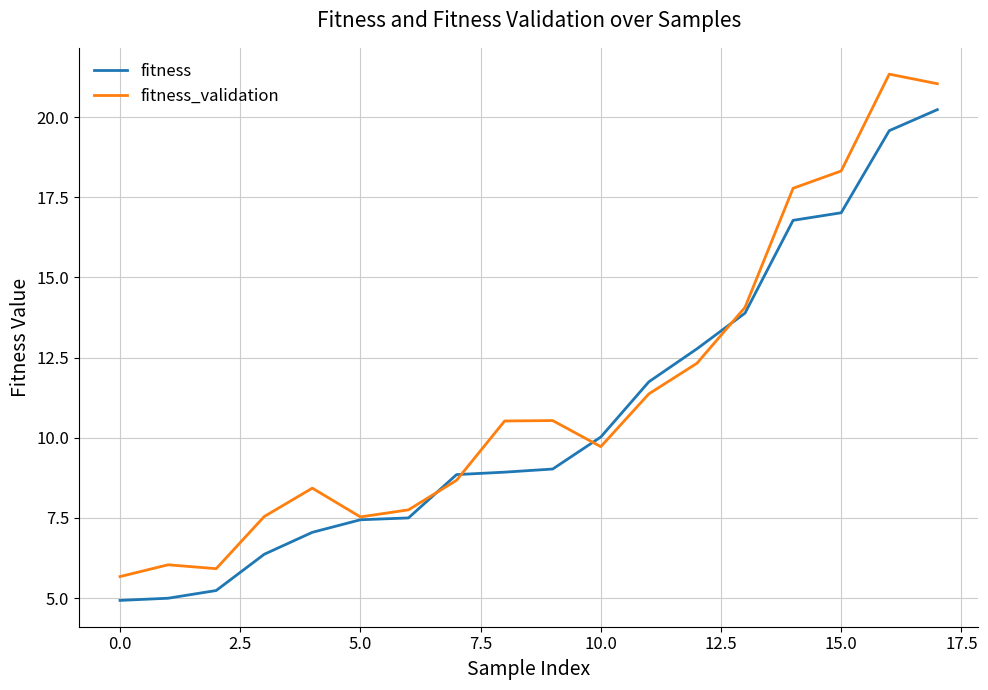

Which series has the widest spread of values?

fitness_validation